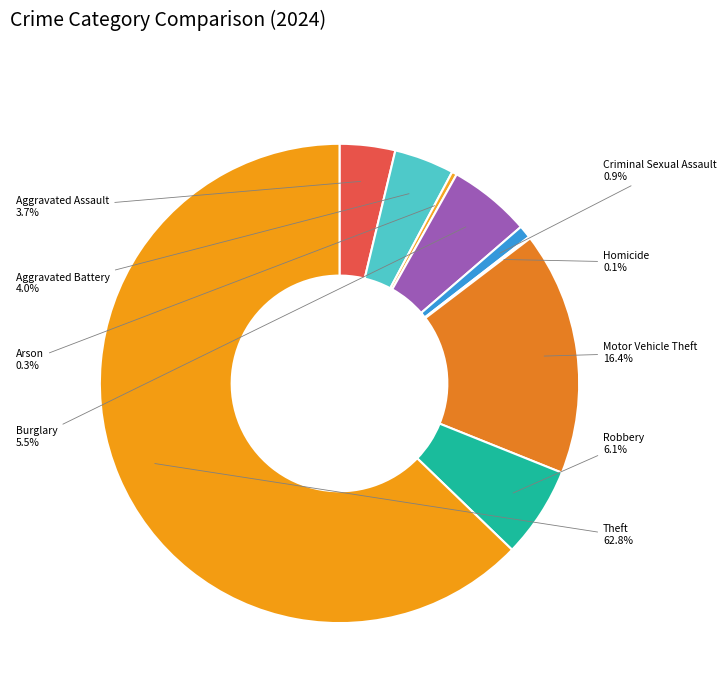

To the nearest percent, what is the difference between the largest and smallest slice percentages?

63%